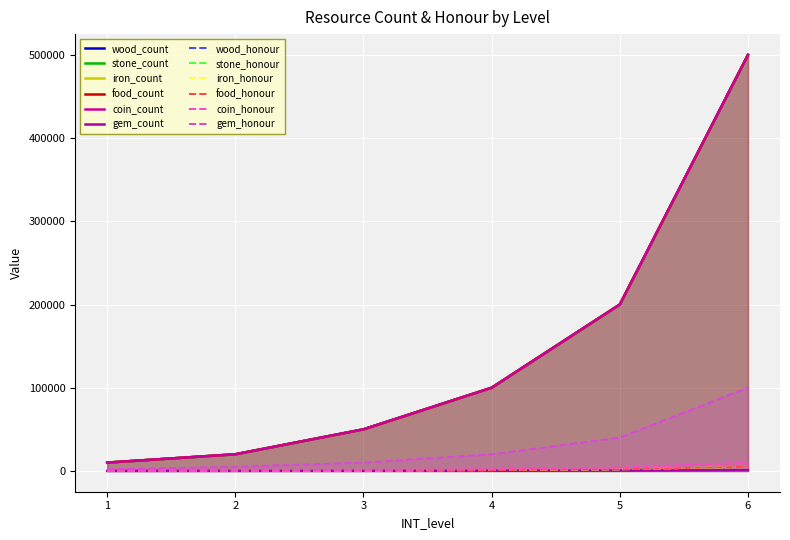

Is it true that coin equals 200000 at 5?

True